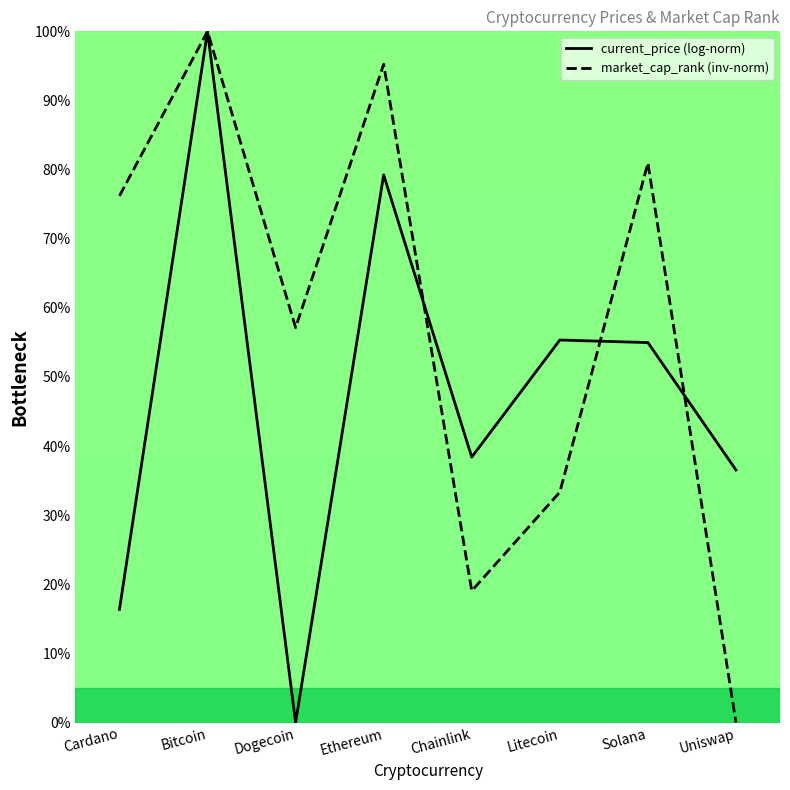

What is the maximum value shown in the chart?

100.0